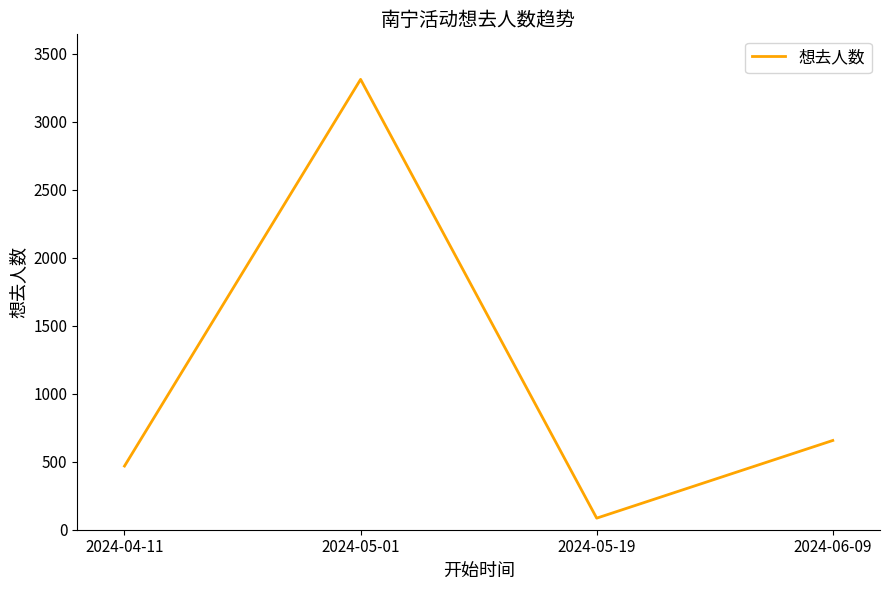

At which category does the data reach its first local valley?

2024-05-19